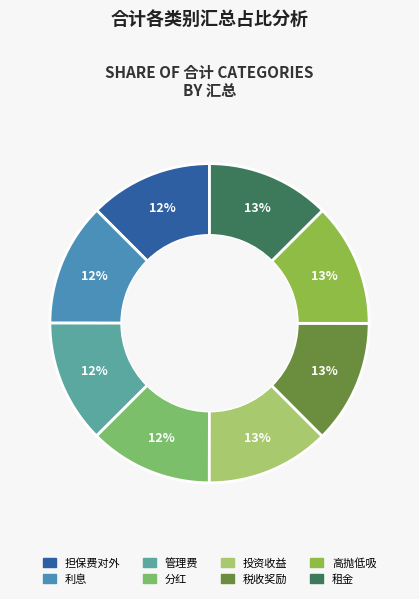

To the nearest percent, what percentage of the pie is 税收奖励?

13%